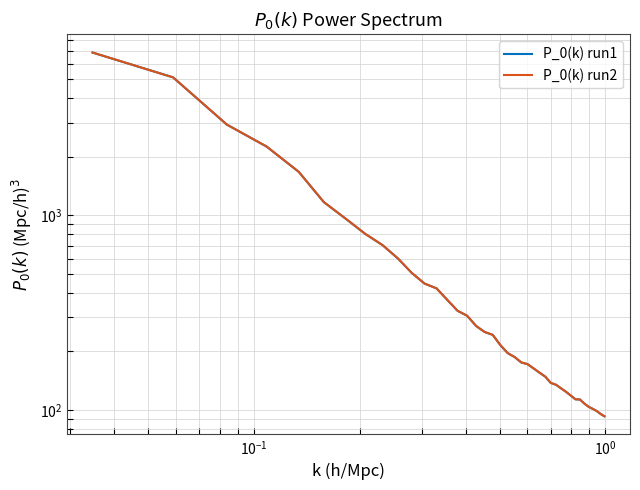

List the series in order of their peak value, highest first.

P_0(k) run2, P_0(k) run1